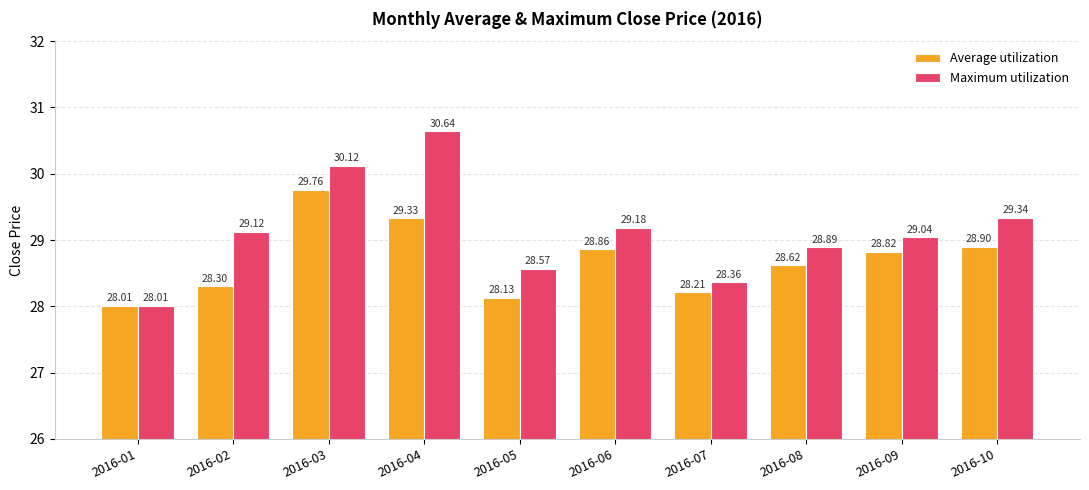

Reading left to right, transcribe all the data shown in this chart.

Average utilization: 2016-01=28.0	2016-02=28.3	2016-03=29.8	2016-04=29.3	2016-05=28.1	2016-06=28.9	2016-07=28.2	2016-08=28.6	2016-09=28.8	2016-10=28.9
Maximum utilization: 2016-01=28.0	2016-02=29.1	2016-03=30.1	2016-04=30.6	2016-05=28.6	2016-06=29.2	2016-07=28.4	2016-08=28.9	2016-09=29.0	2016-10=29.3